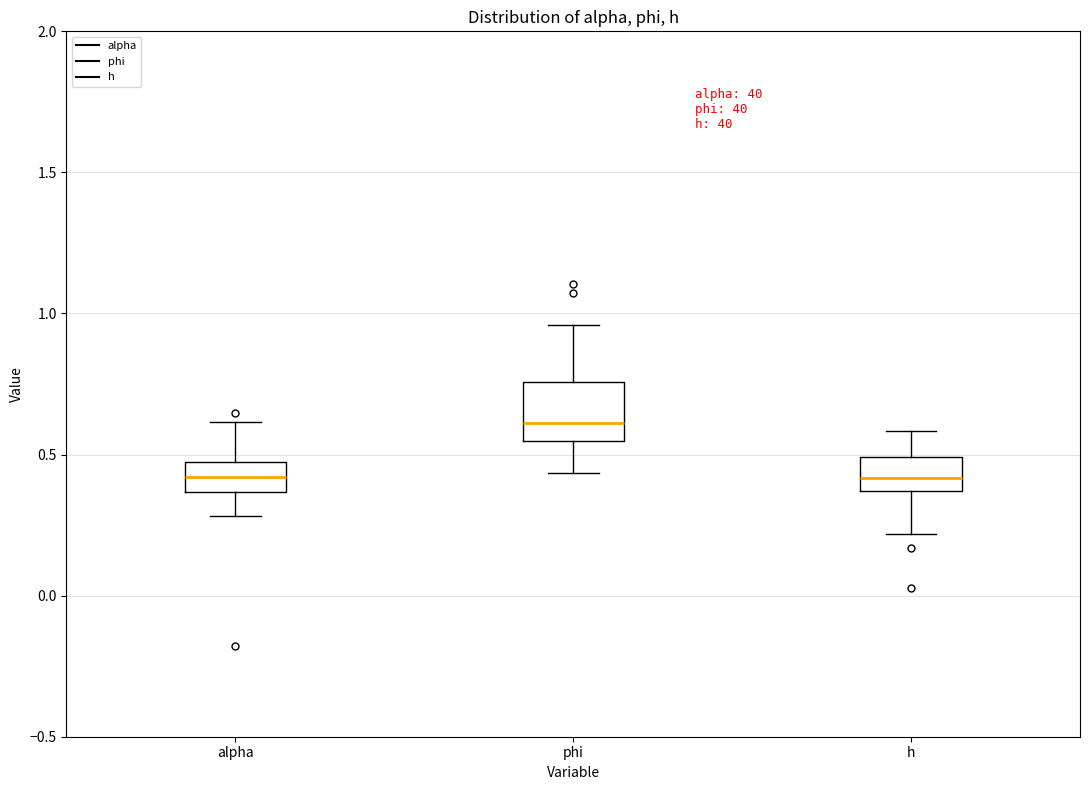

Reading left to right, transcribe this box plot: for each box, give where its median line is, the range the box spans, and where its two whiskers end, as read against the y-axis. The values are not printed on the chart, so give them approximately, as read against the axis.

alpha: median 0.40, box 0.35 to 0.45, whiskers 0.30 to 0.60
phi: median 0.60, box 0.55 to 0.75, whiskers 0.45 to 0.95
h: median 0.40, box 0.35 to 0.50, whiskers 0.20 to 0.60